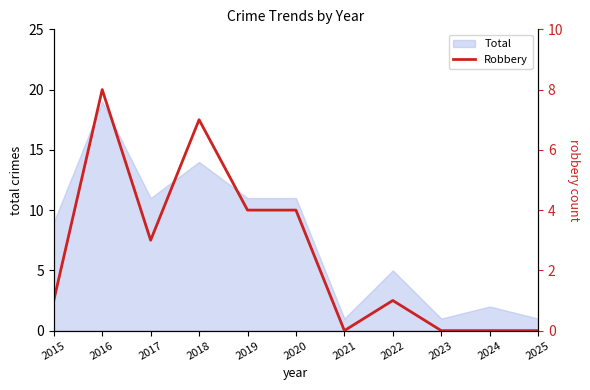

At which label does Total reach its peak?

2016